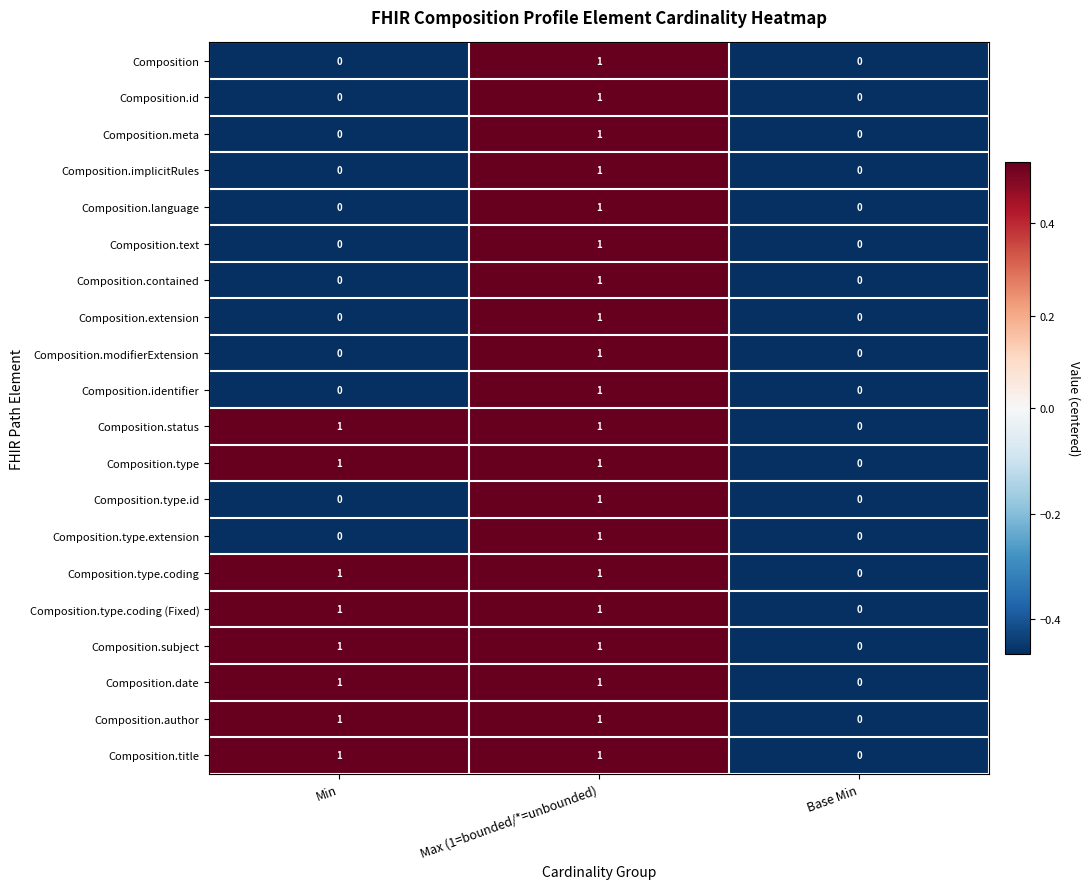

True or false: Composition.contained has a value of 0 at Max (1=bounded/*=unbounded).

False